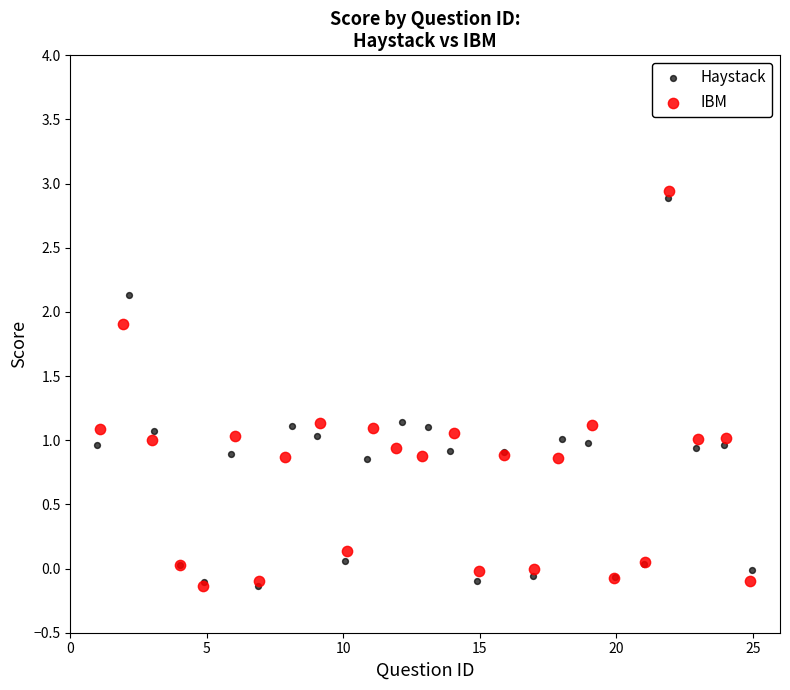

What are all the series names shown in the legend?

Haystack, IBM